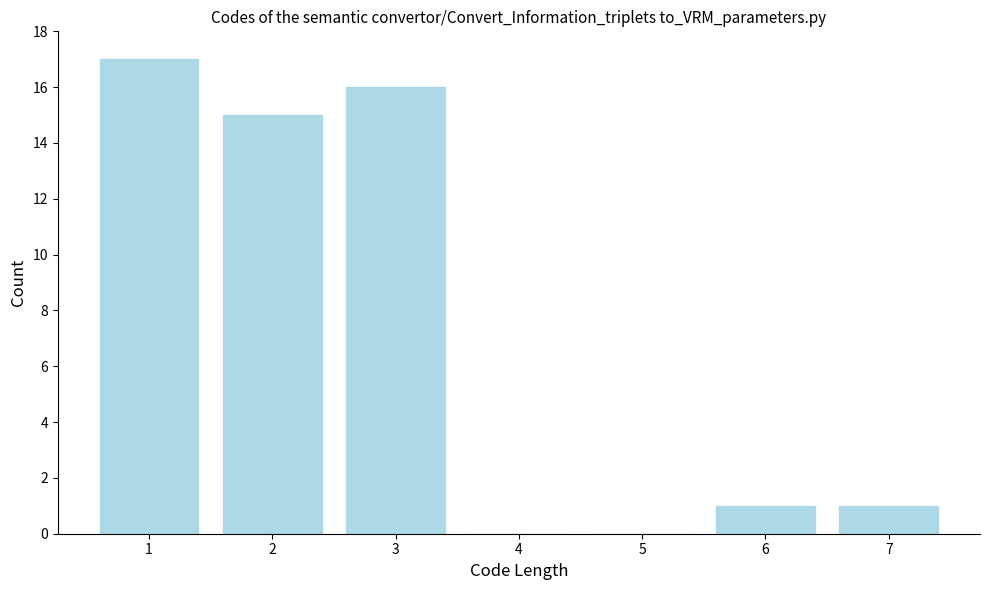

Reading right to left, list all the values displayed in this chart.

7=1	6=1	5=0	4=0	3=16	2=15	1=17